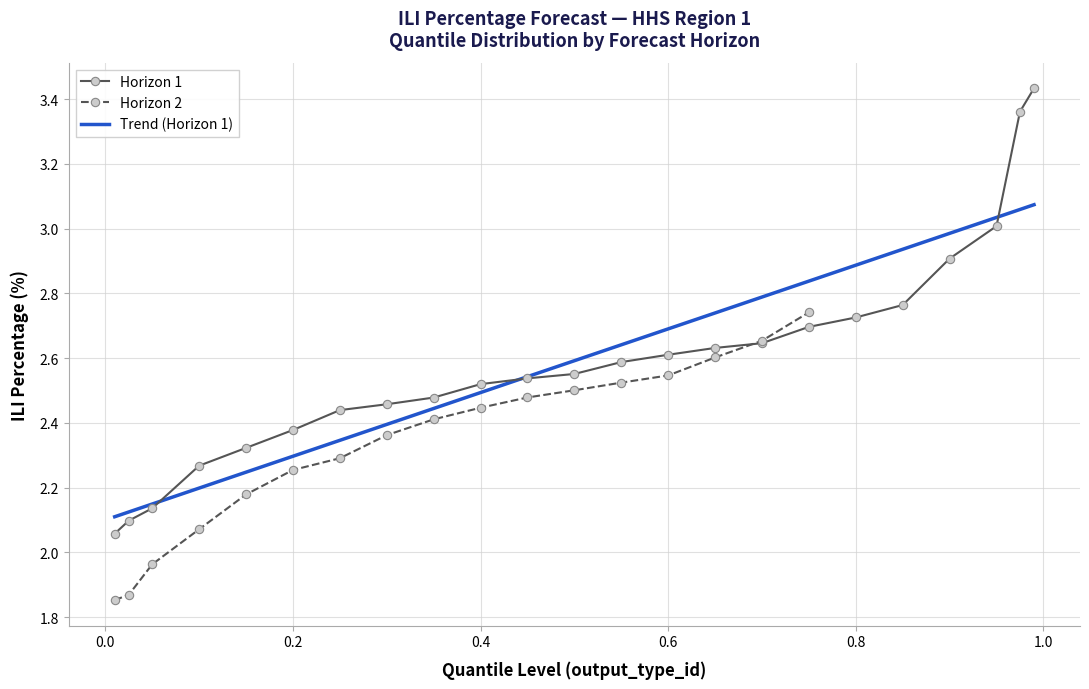

True or false: 0.1 has a value of 2.3 at 0.

True